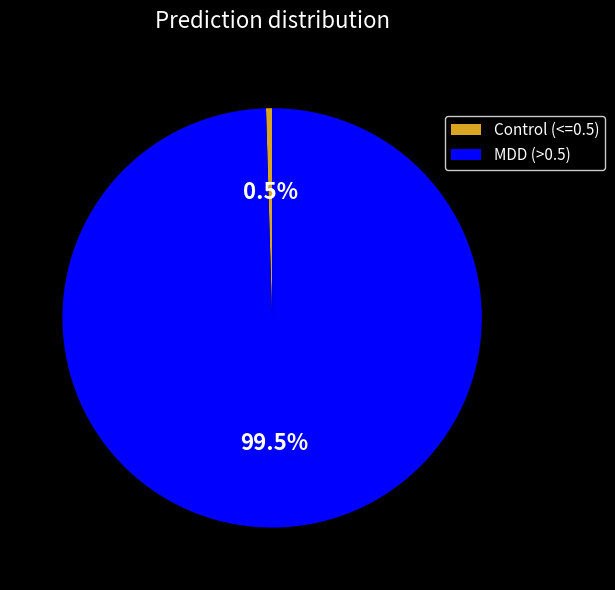

What is the total percentage of Control (<=0.5) and MDD (>0.5)?

100.0%